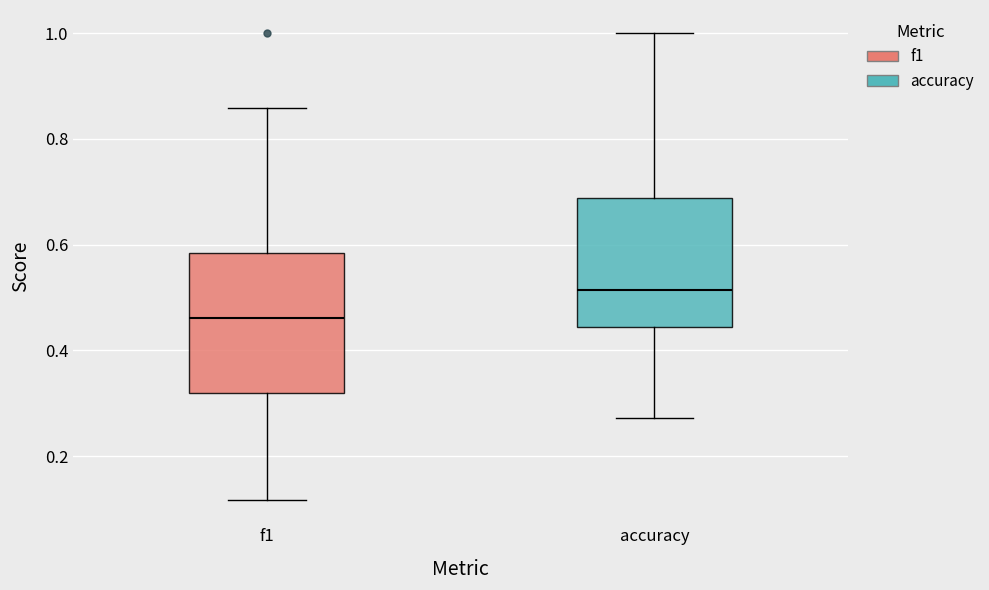

Comparing the boxes themselves (not the whiskers), which one is the tallest?

f1